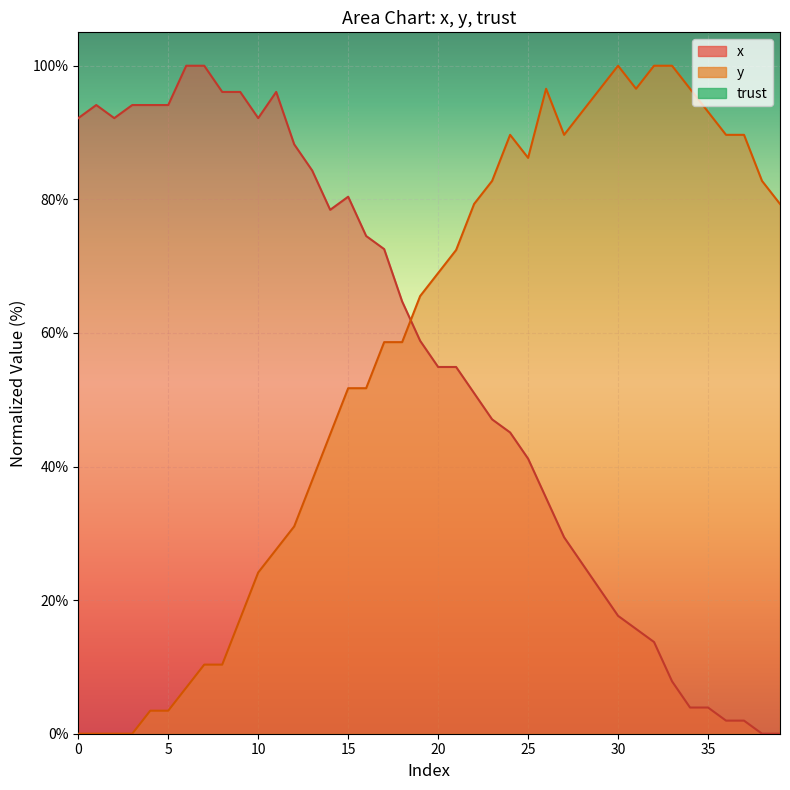

What is the total value across all series at 18?

123.3